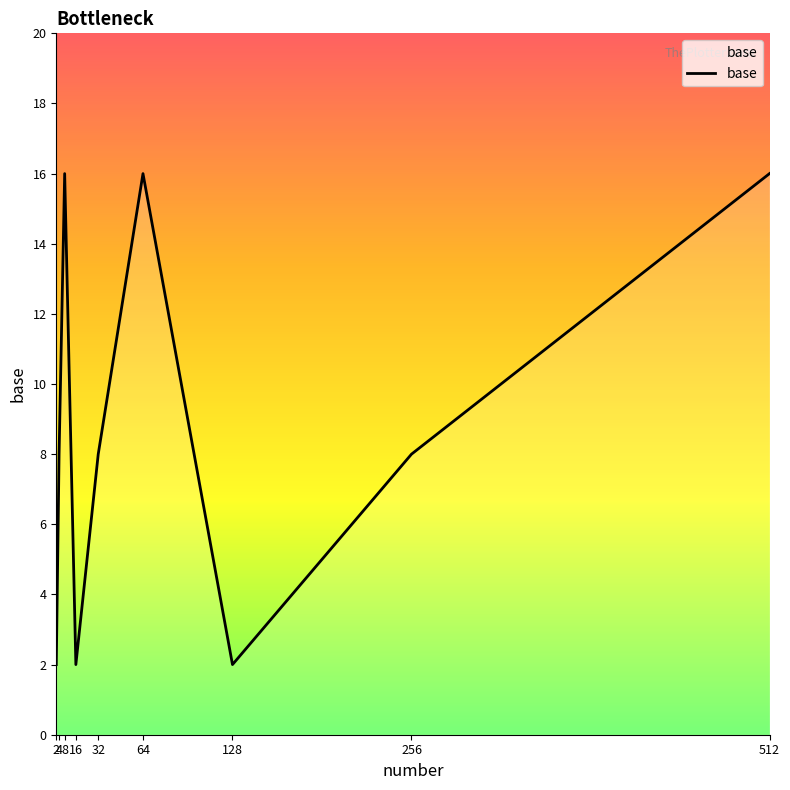

Does the chart have visible grid lines?

No